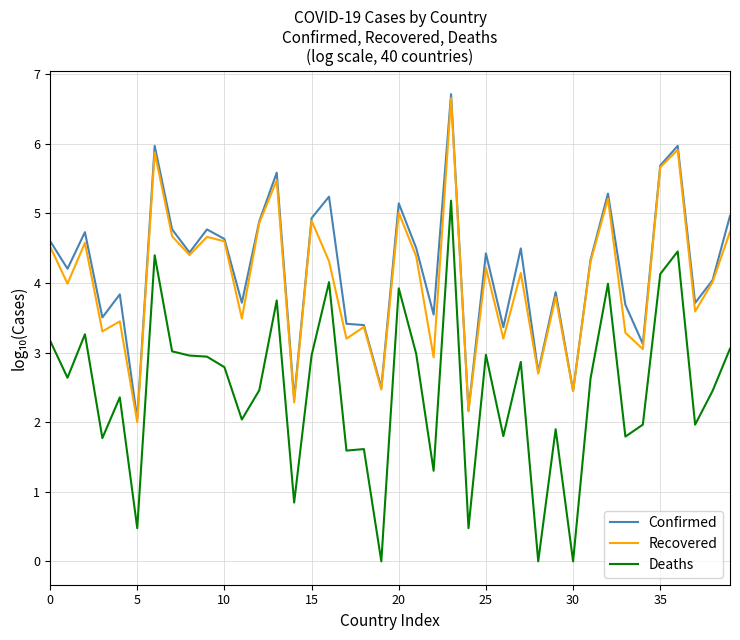

What is the greatest value displayed?

6.7